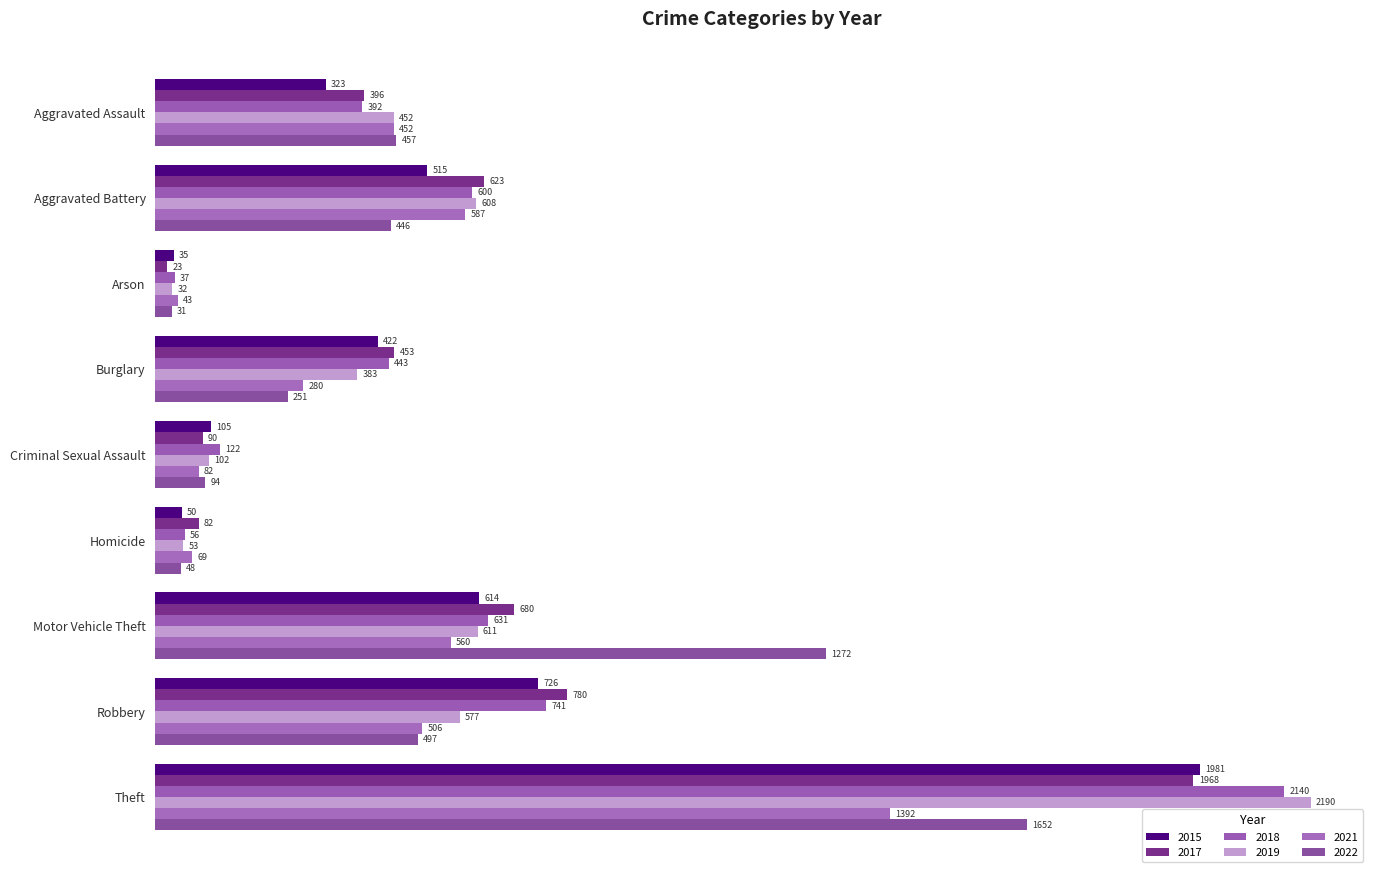

Which series changed the most between Aggravated Assault and Burglary?

2022